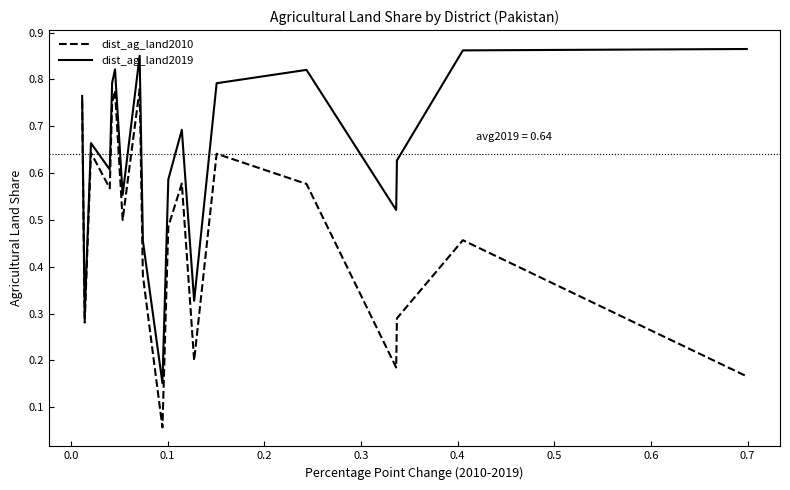

Which series has the largest total across all categories?

dist_ag_land2019